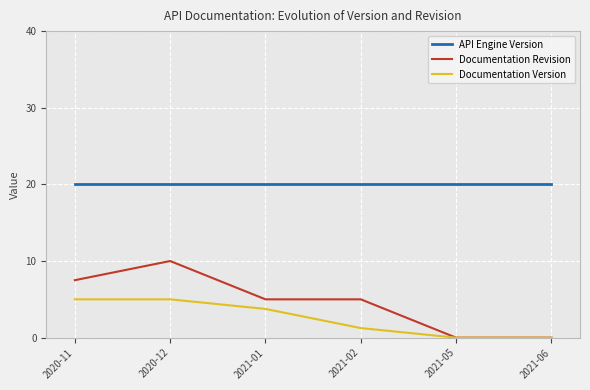

Which series has the widest spread of values?

Documentation Revision